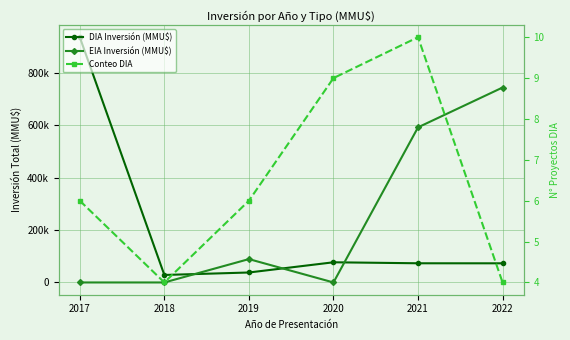

What are all the series names shown in the legend?

DIA Inversión (MMU$), EIA Inversión (MMU$), Conteo DIA